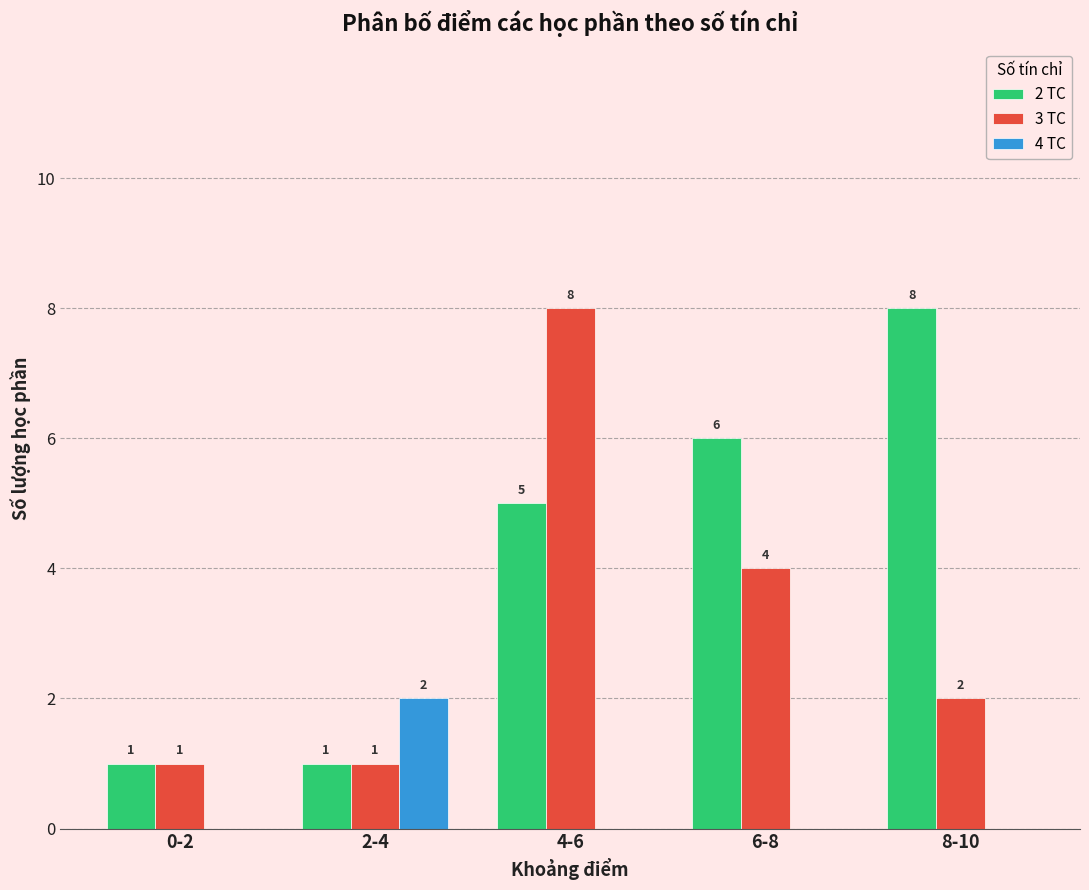

Reading left to right, transcribe all the data shown in this chart.

2 TC: 0-2=1	2-4=1	4-6=5	6-8=6	8-10=8
3 TC: 0-2=1	2-4=1	4-6=8	6-8=4	8-10=2
4 TC: 0-2=0	2-4=2	4-6=0	6-8=0	8-10=0